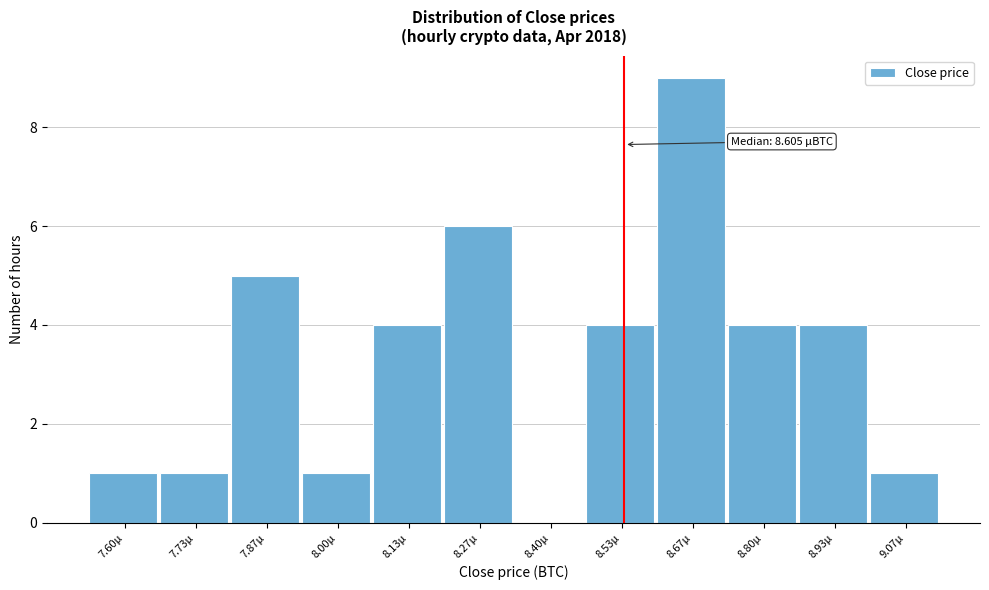

Reading left to right, list all the values displayed in this chart.

7.60μ=1	7.73μ=1	7.87μ=5	8.00μ=1	8.13μ=4	8.27μ=6	8.40μ=0	8.53μ=4	8.67μ=9	8.80μ=4	8.93μ=4	9.07μ=1